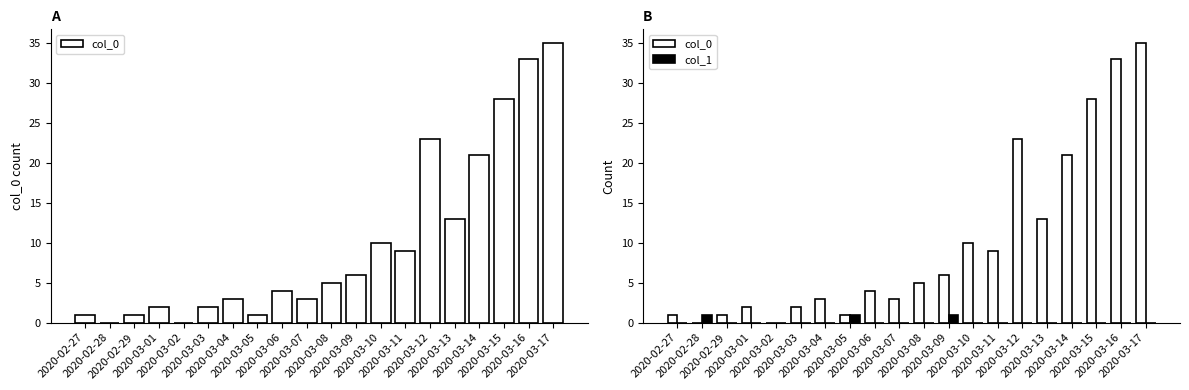

Reading left to right, list all the values displayed in this chart.

col_0: 2020-02-27=1	2020-02-28=0	2020-02-29=1	2020-03-01=2	2020-03-02=0	2020-03-03=2	2020-03-04=3	2020-03-05=1	2020-03-06=4	2020-03-07=3	2020-03-08=5	2020-03-09=6	2020-03-10=10	2020-03-11=9	2020-03-12=23	2020-03-13=13	2020-03-14=21	2020-03-15=28	2020-03-16=33	2020-03-17=35
col_1: 2020-02-27=0	2020-02-28=1	2020-02-29=0	2020-03-01=0	2020-03-02=0	2020-03-03=0	2020-03-04=0	2020-03-05=1	2020-03-06=0	2020-03-07=0	2020-03-08=0	2020-03-09=1	2020-03-10=0	2020-03-11=0	2020-03-12=0	2020-03-13=0	2020-03-14=0	2020-03-15=0	2020-03-16=0	2020-03-17=0